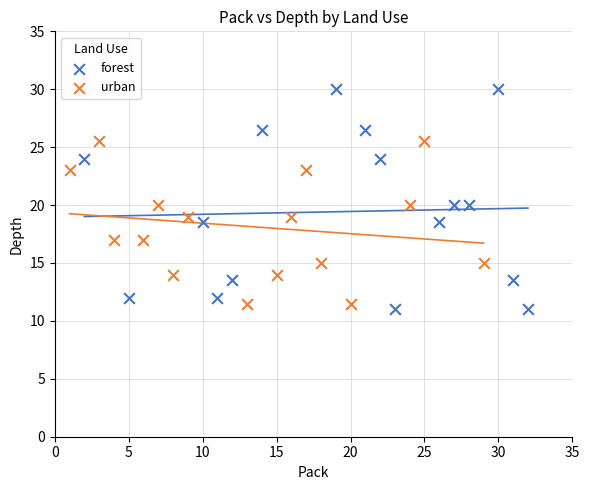

Which series contains the highest Y value?

forest